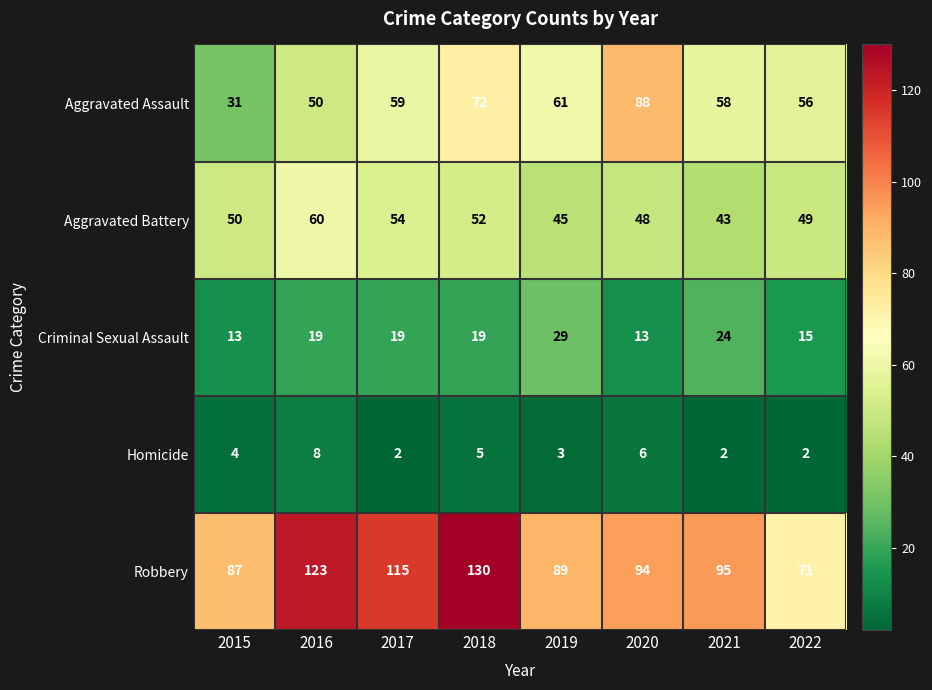

What is the difference between the second highest and second lowest values in the Robbery series?

36